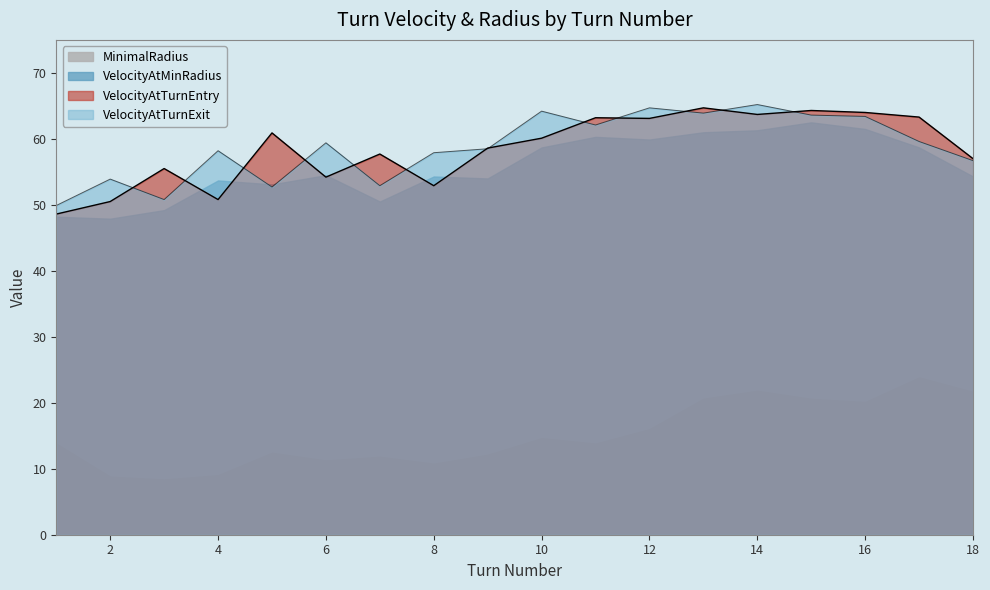

At which category is the sum across all series the highest?

14